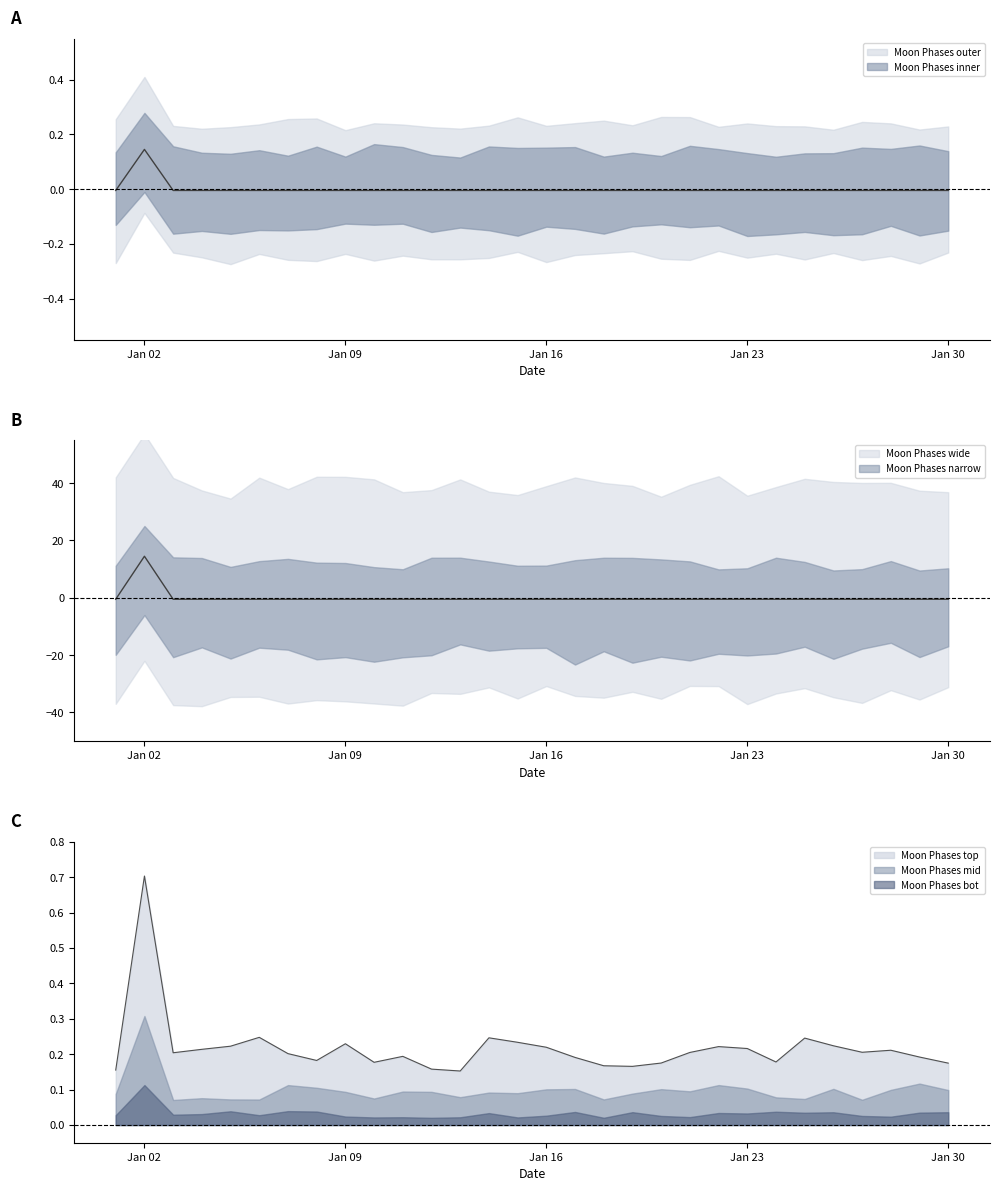

Is it true that upper_band equals -0.9 at 2022-01-18?

False